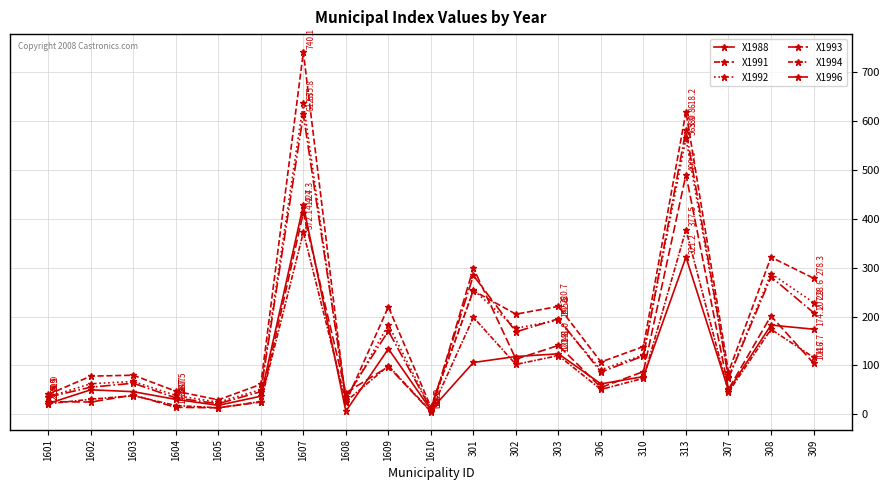

Which has a higher value, 1602 or 309?

309